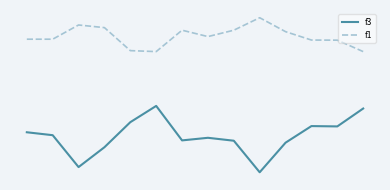

Does the chart display data point markers on the line(s)?

No